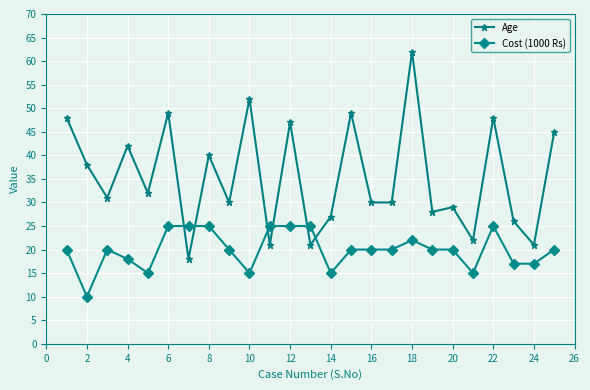

How many categories are shown in the chart?

25